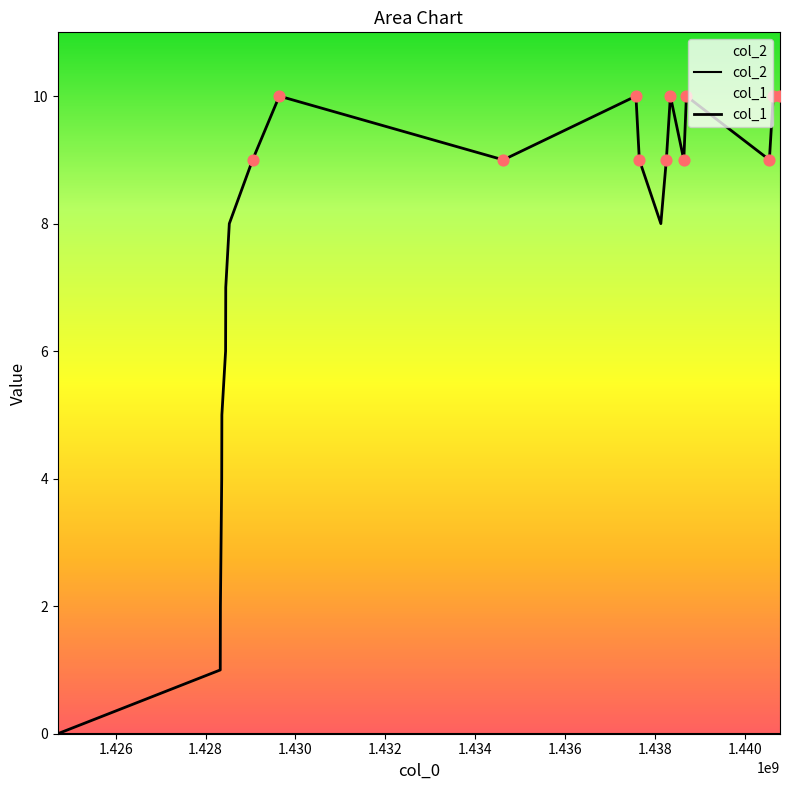

Between 1428326406 and 1437578432, which is larger?

1437578432